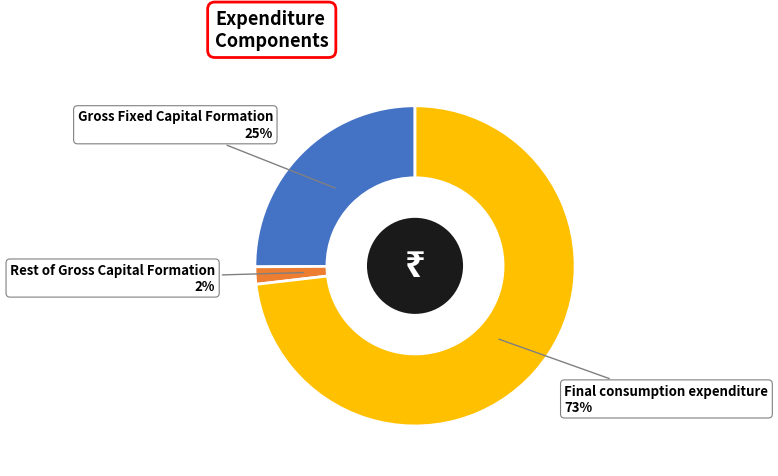

Is there any slice that represents more than half of the pie?

Yes